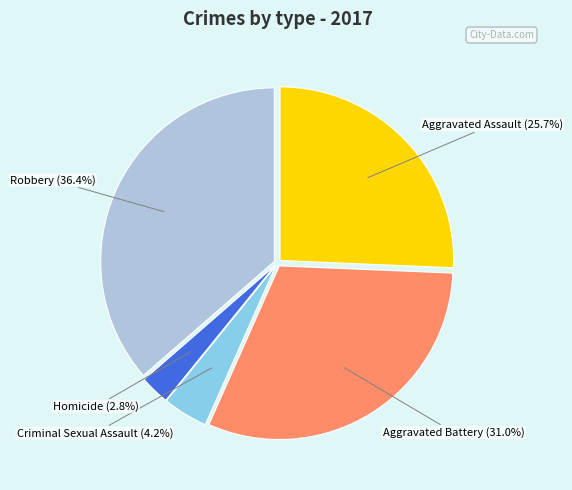

To the nearest percent, what is the combined percentage of Homicide and Robbery?

39%